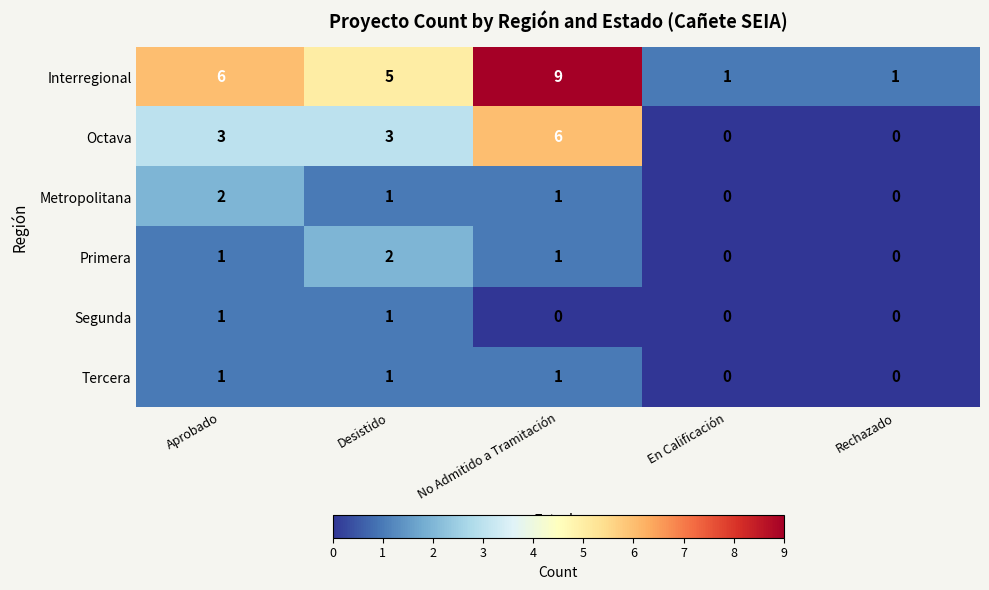

How many positive values does the Primera series have?

3